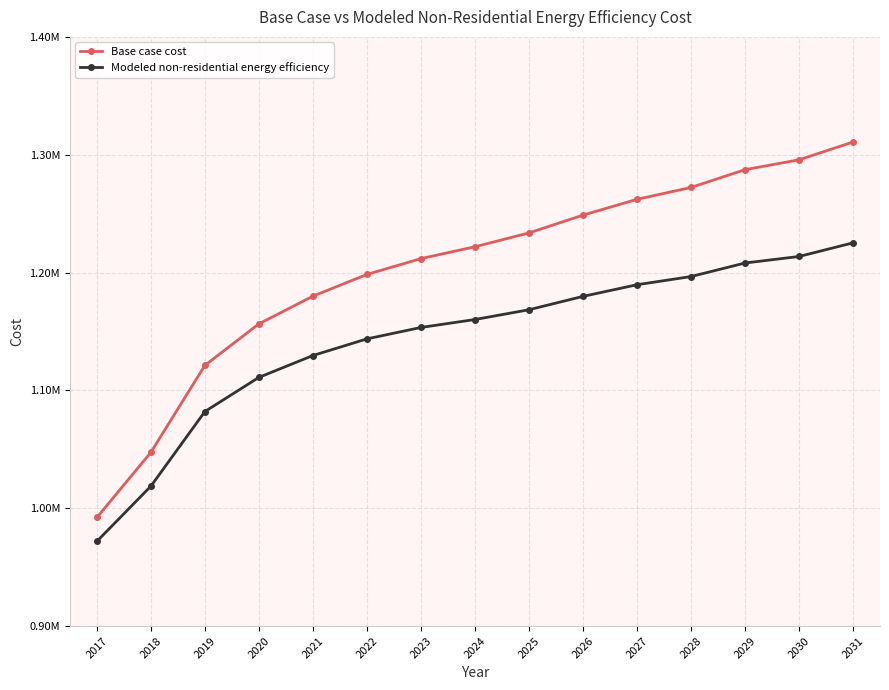

Is this an area chart (filled region under the line)?

No